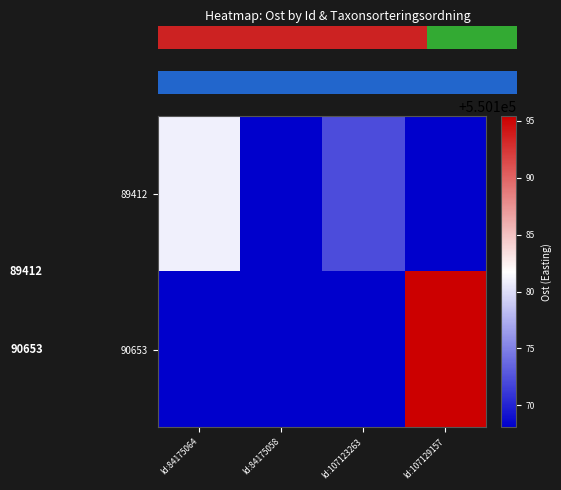

Is it true that 89412 equals 550168.1 at Id:84175058?

True